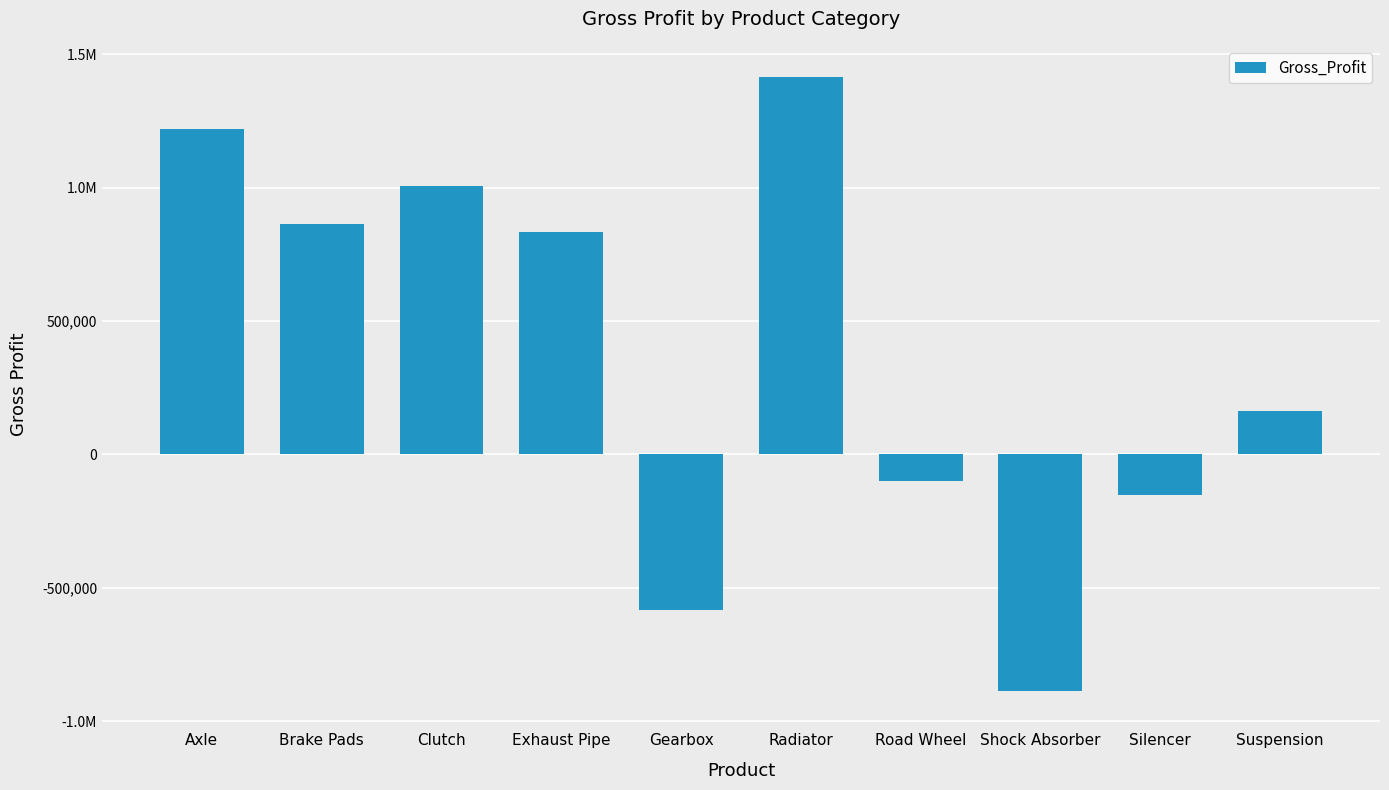

Are the bars grouped side by side (vs. stacked)?

No